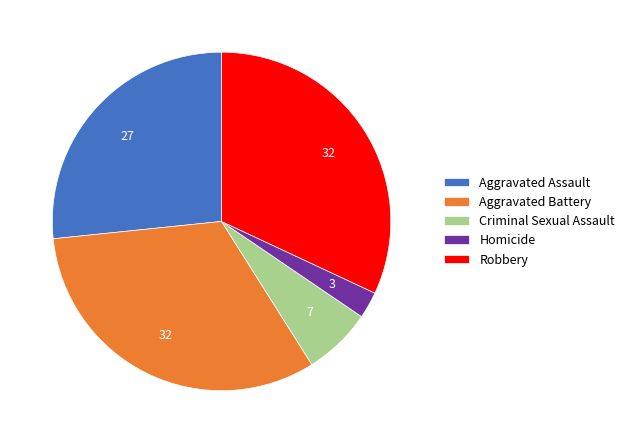

Which category has the smallest portion of the pie?

Homicide